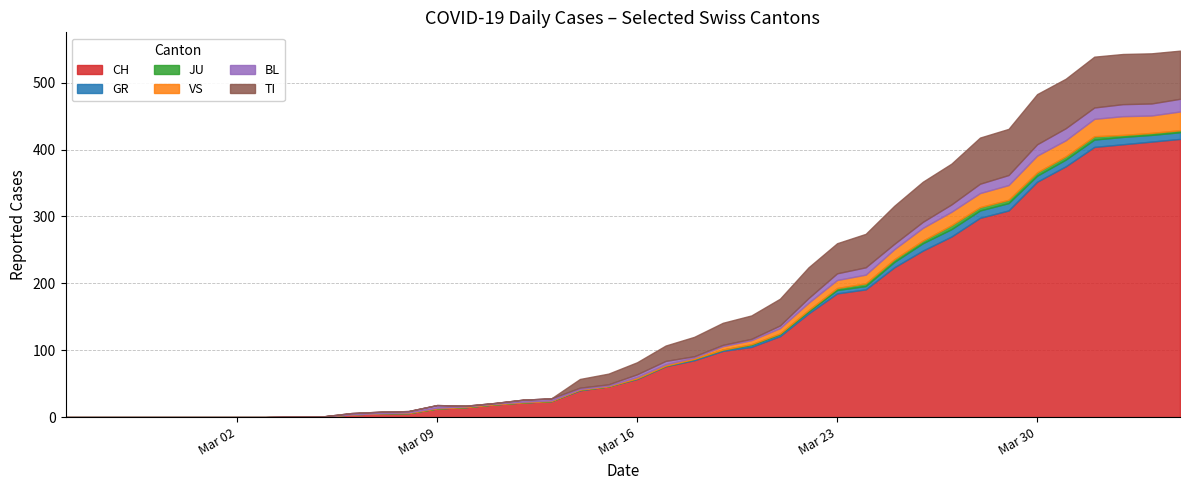

Rank the series by their maximum value, from highest to lowest.

CH, TI, VS, BL, GR, JU